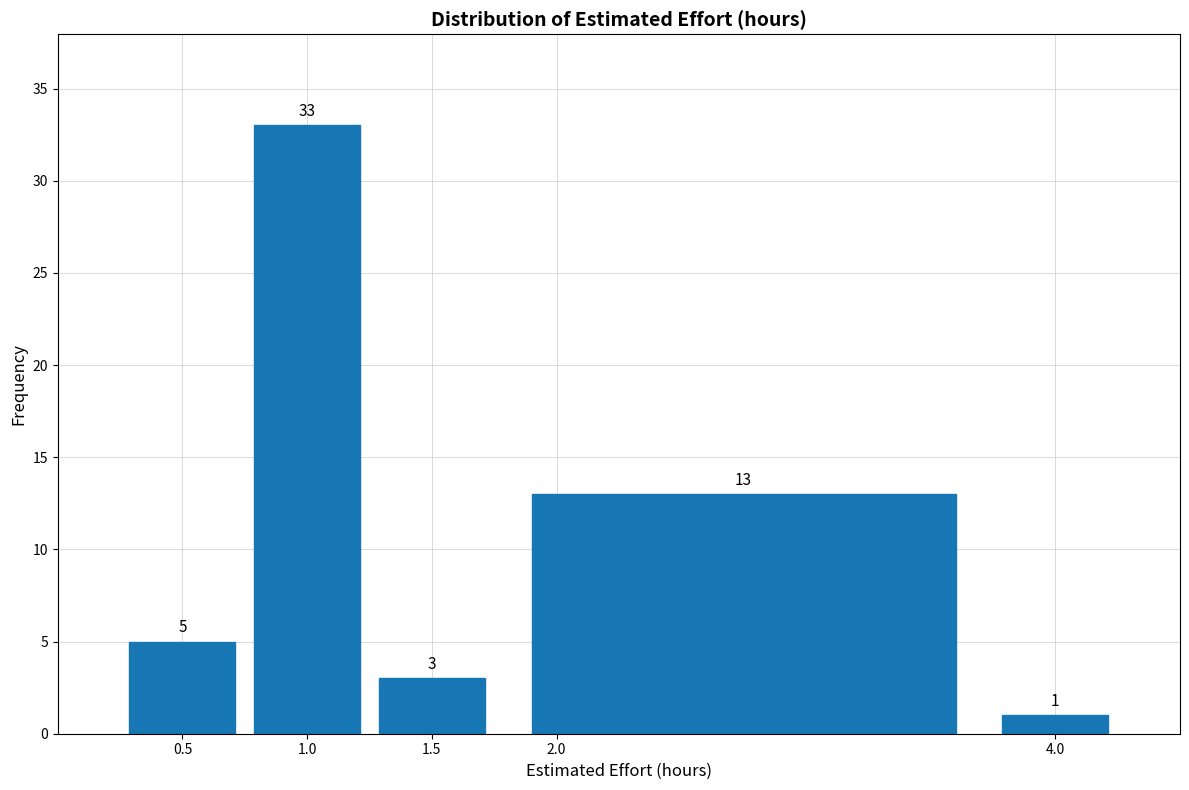

How tall is the bar that spans 1.75 to 3.75 on the x-axis?

13